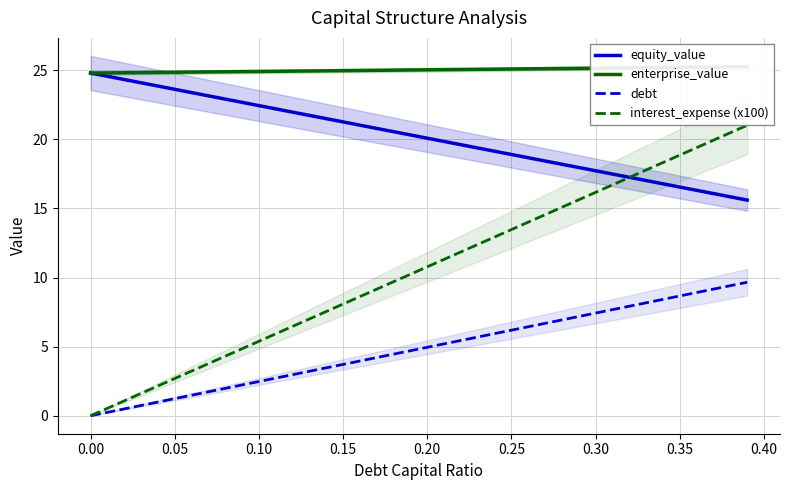

Reading left to right, extract all data points from this chart.

equity_value: 24.8	24.6	24.3	24.1	23.9	23.6	23.4	23.2	22.9	22.7	22.4	22.2	22.0	21.7	21.5	21.3	21.0	20.8	20.6	20.3	20.1	19.8	19.6	19.4	19.1	18.9	18.7	18.4	18.2	18.0	17.7	17.5	17.3	17.0	16.8	16.5	16.3	16.1	15.8	15.6
enterprise_value: 24.8	24.8	24.8	24.8	24.8	24.9	24.9	24.9	24.9	24.9	24.9	24.9	24.9	25.0	25.0	25.0	25.0	25.0	25.0	25.0	25.0	25.0	25.1	25.1	25.1	25.1	25.1	25.1	25.1	25.1	25.2	25.2	25.2	25.2	25.2	25.2	25.2	25.2	25.2	25.3
debt: 0.0	0.2	0.5	0.7	1.0	1.2	1.5	1.7	2.0	2.2	2.5	2.7	3.0	3.2	3.5	3.7	4.0	4.2	4.5	4.7	5.0	5.2	5.4	5.7	5.9	6.2	6.4	6.7	6.9	7.2	7.4	7.7	7.9	8.2	8.4	8.7	8.9	9.2	9.4	9.7
interest_expense (x100): 0.0	0.5	1.1	1.6	2.2	2.7	3.2	3.8	4.3	4.9	5.4	5.9	6.5	7.0	7.5	8.1	8.6	9.2	9.7	10.2	10.8	11.3	11.9	12.4	12.9	13.5	14.0	14.6	15.1	15.6	16.2	16.7	17.2	17.8	18.3	18.9	19.4	19.9	20.5	21.0